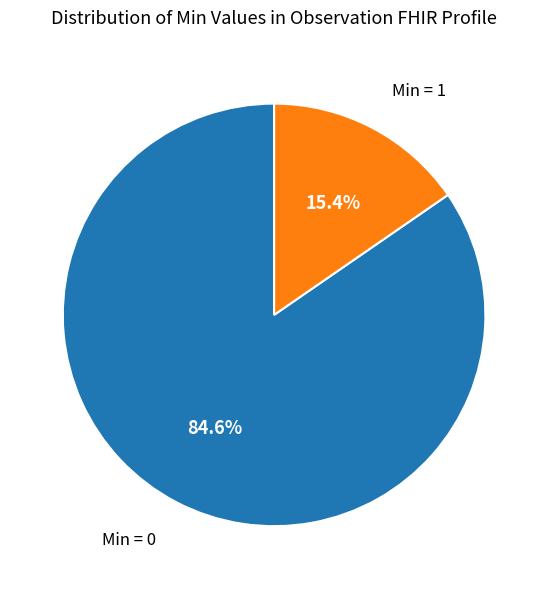

Is there a majority slice in this chart?

Yes